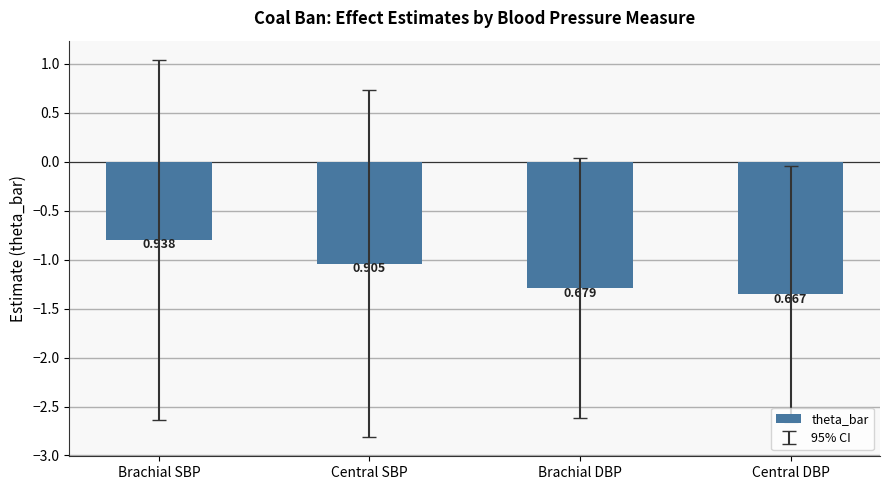

What is the label of the 2nd bar from the right?

Brachial DBP